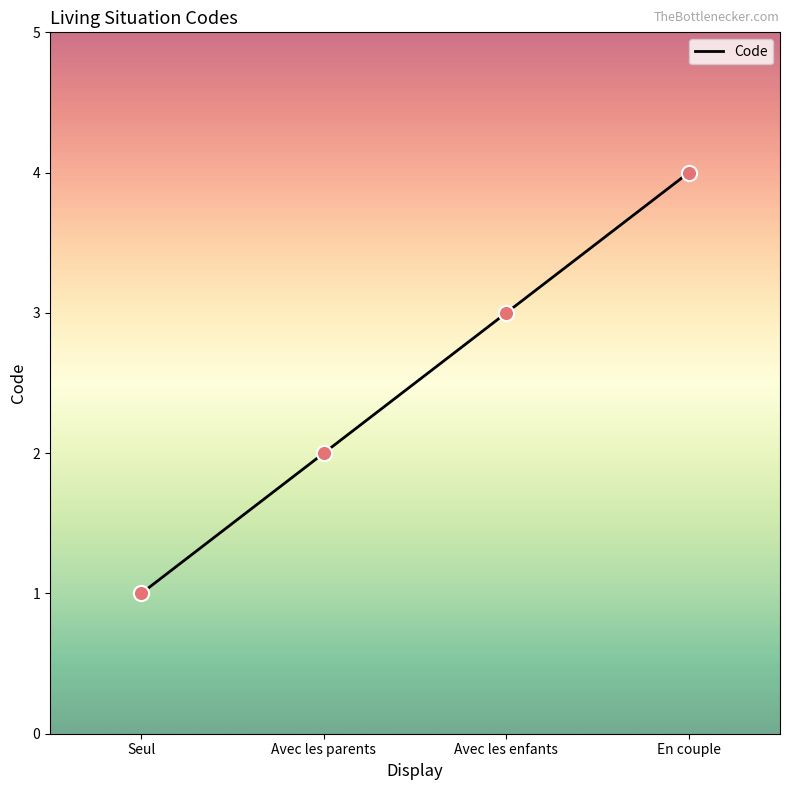

Approximately how many times larger is the value at En couple compared to Avec les enfants?

1.3